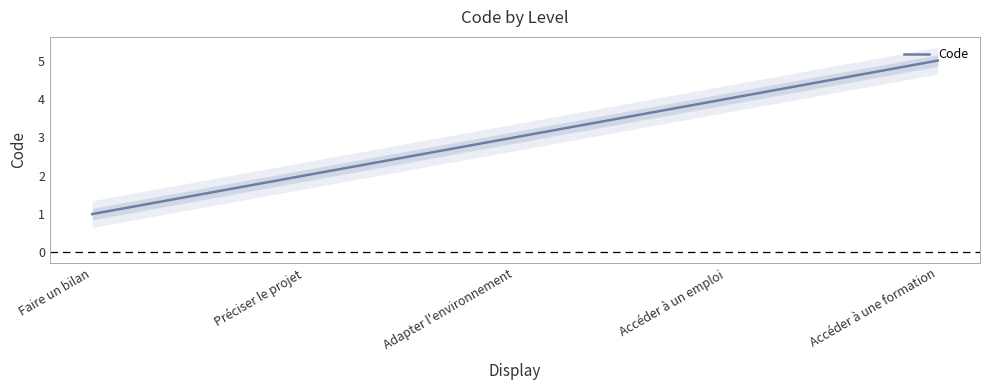

True or false: the data has more than 1 interior local peaks.

False